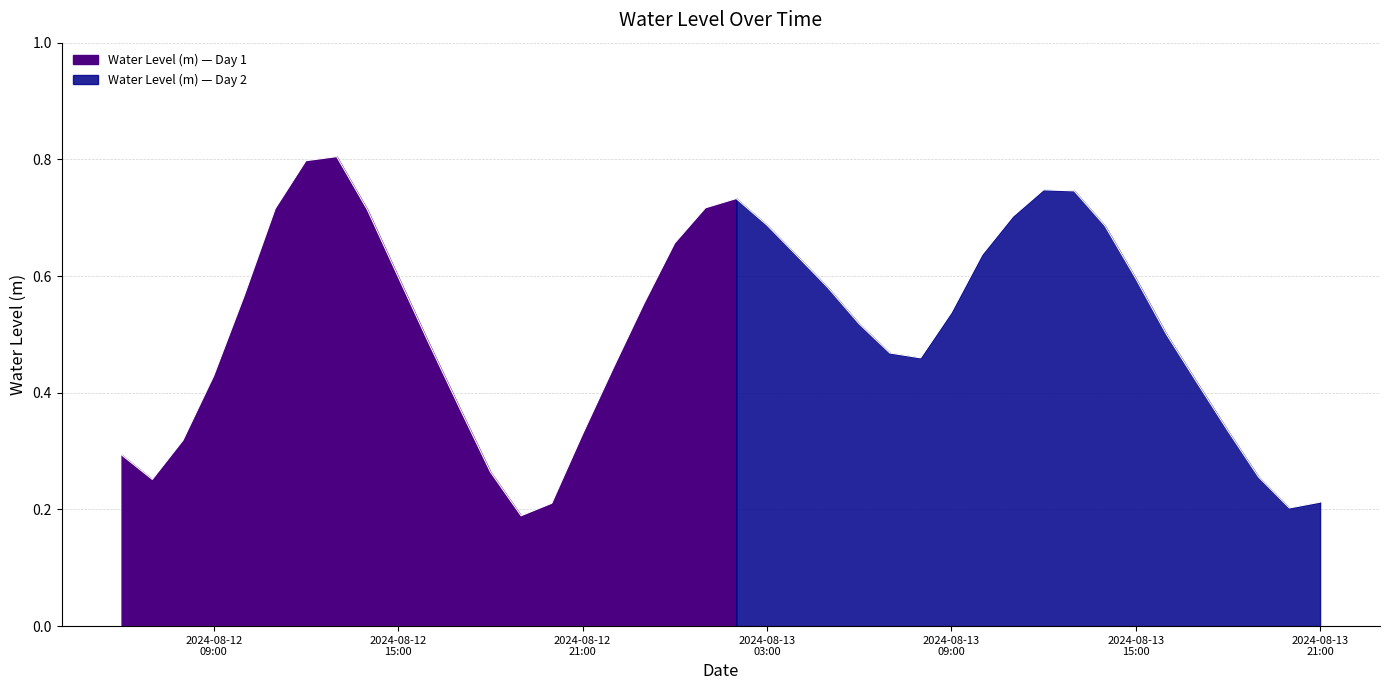

True or false: the data shows 0.9 at 2024-08-12 15:00.

False